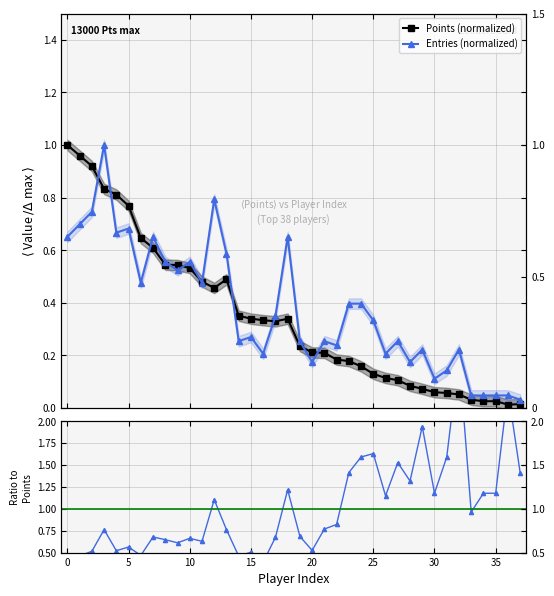

What is the average value of the Ratio to Points series?

1.0